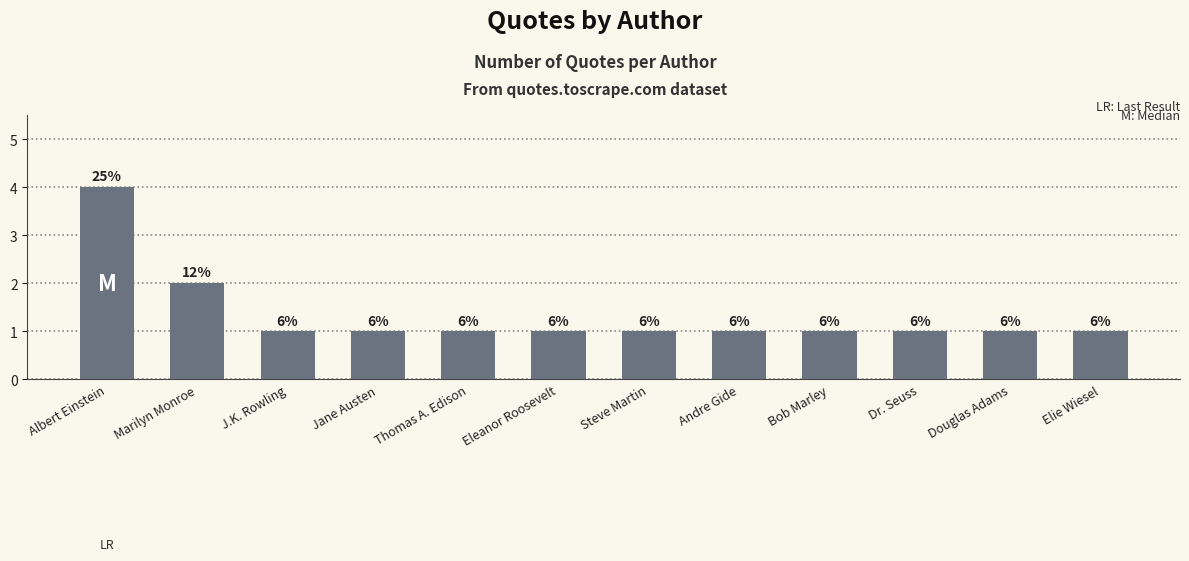

Are the bars horizontal?

No